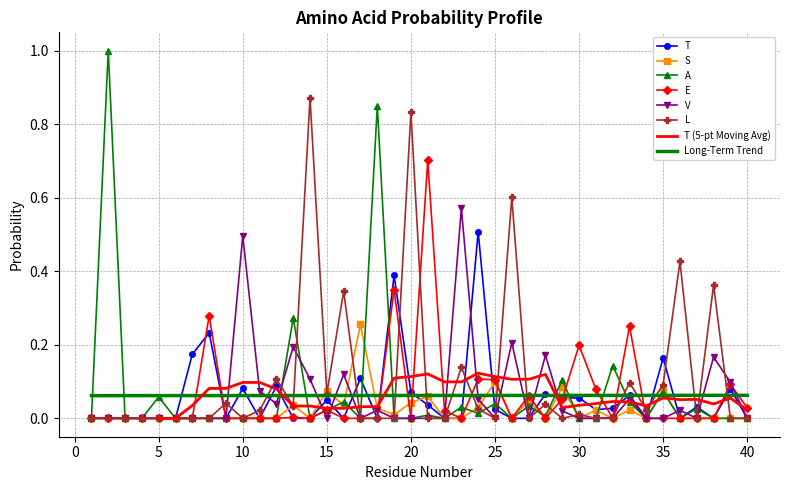

What is the highest value of the T series?

0.5